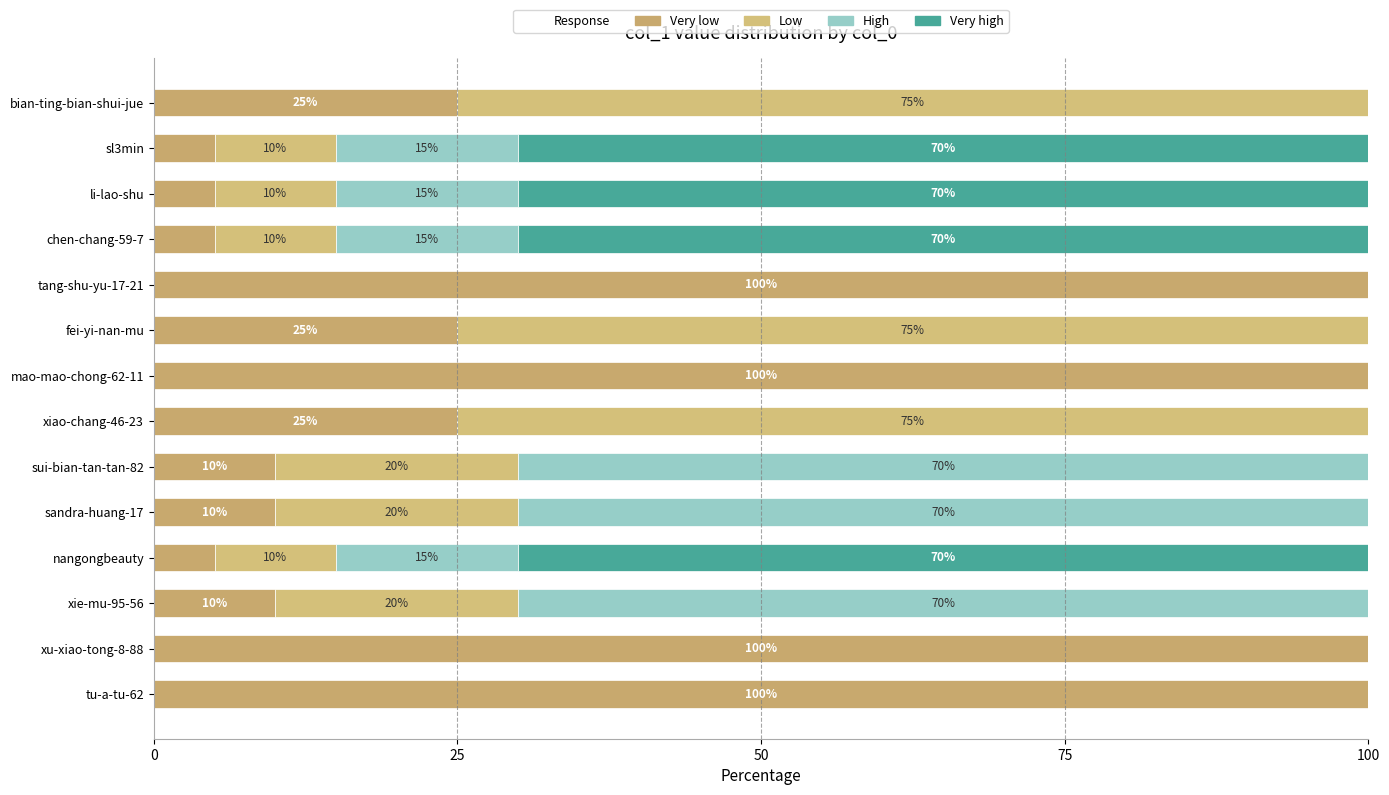

How many categories are shown in the chart?

14